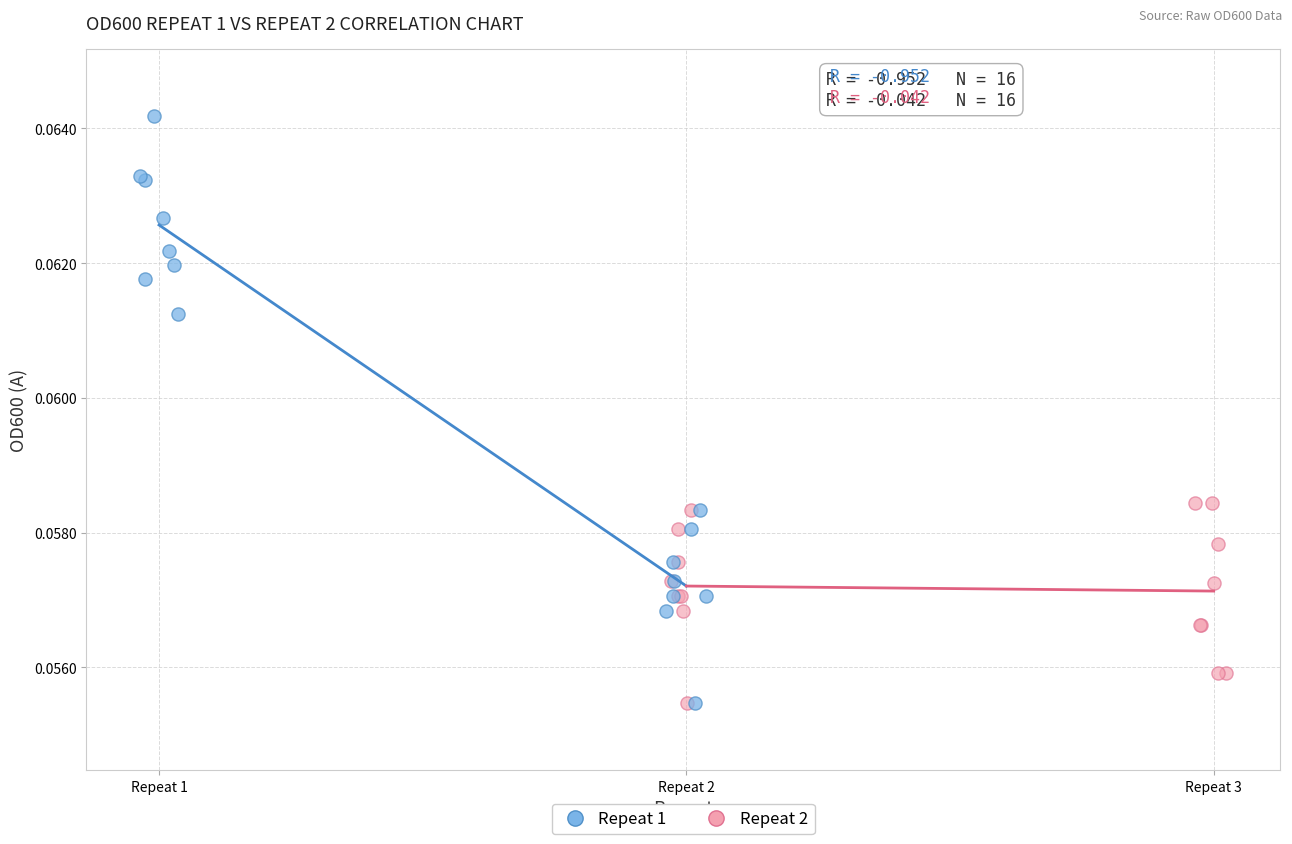

What are all the series names shown in the legend?

Repeat 1, Repeat 2